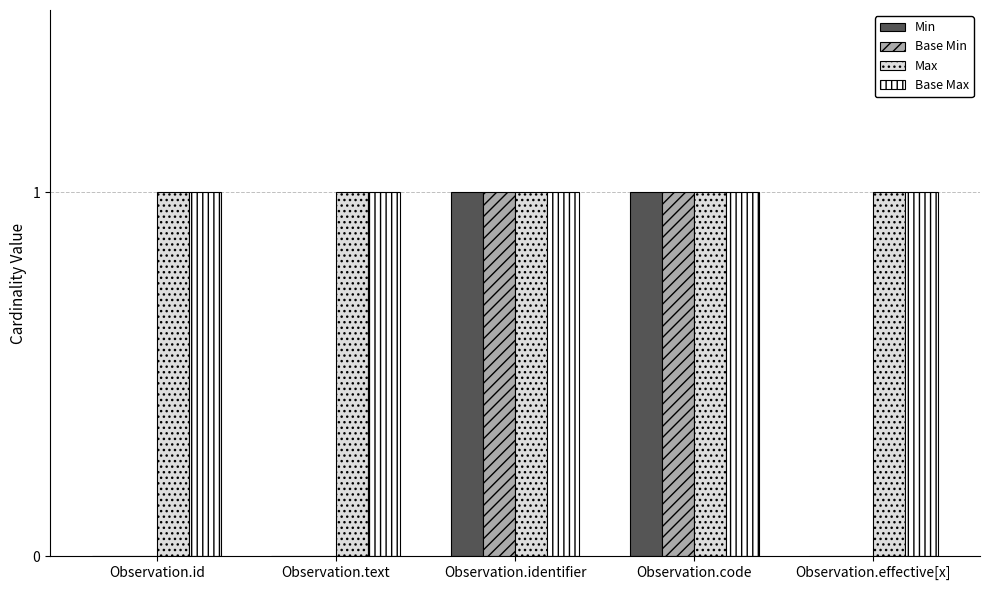

The value of Max at Observation.id is 1. True or false?

True